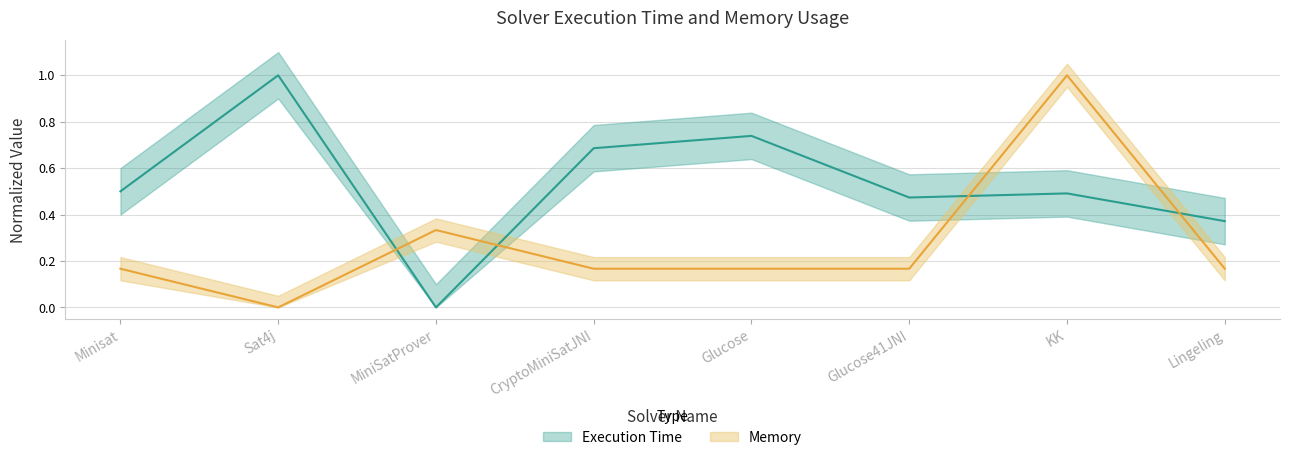

Count the Memory values in the range 0 to 1.

8